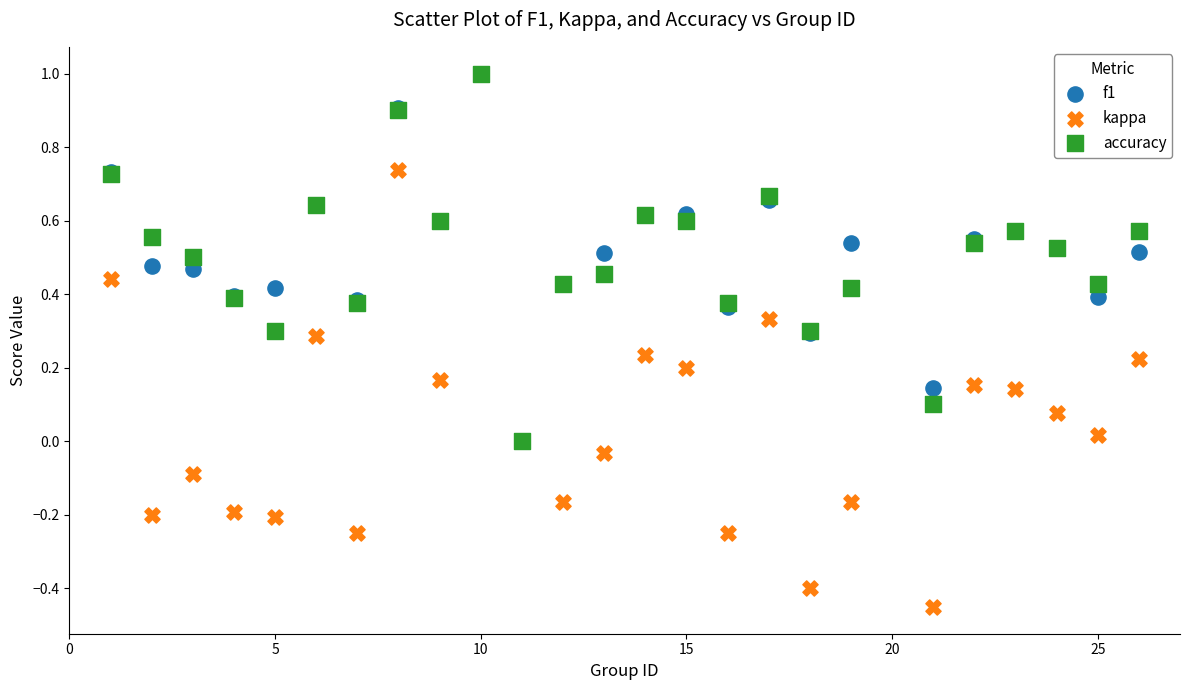

What are all the series names shown in the legend?

f1, kappa, accuracy